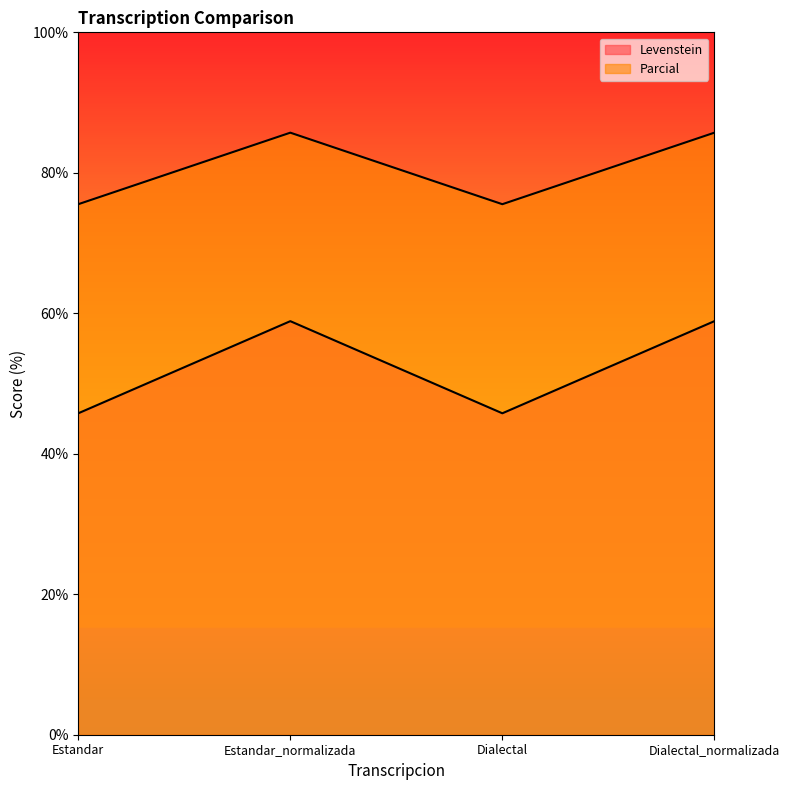

At which label does Levenstein first exceed 58?

Estandar_normalizada